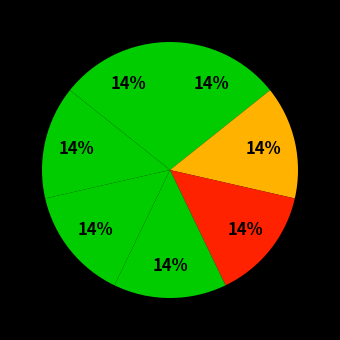

Count the number of slices in the pie.

7